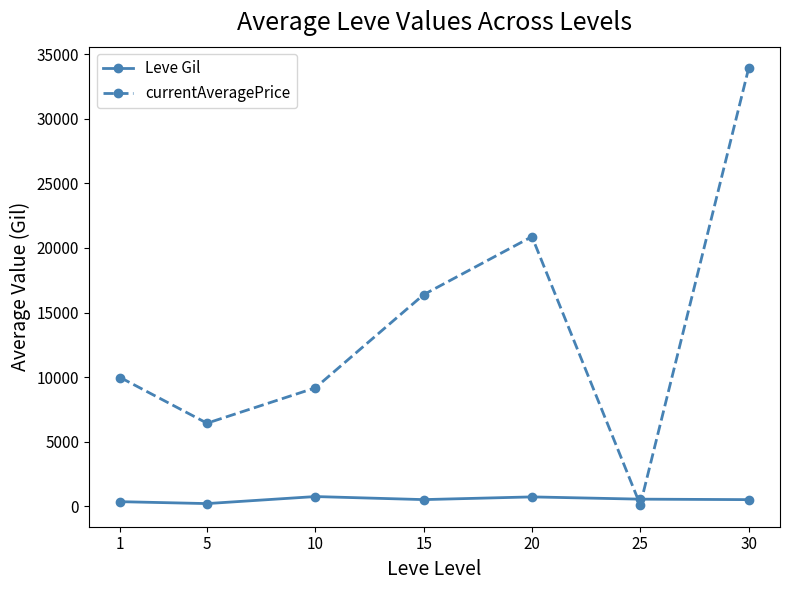

What is the total value across all series at 15?

16896.8